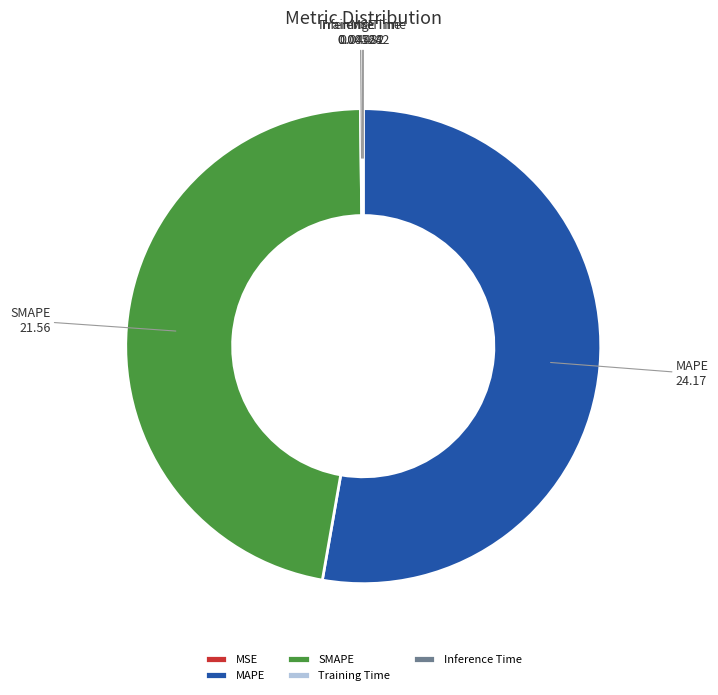

Which slice is the largest?

MAPE